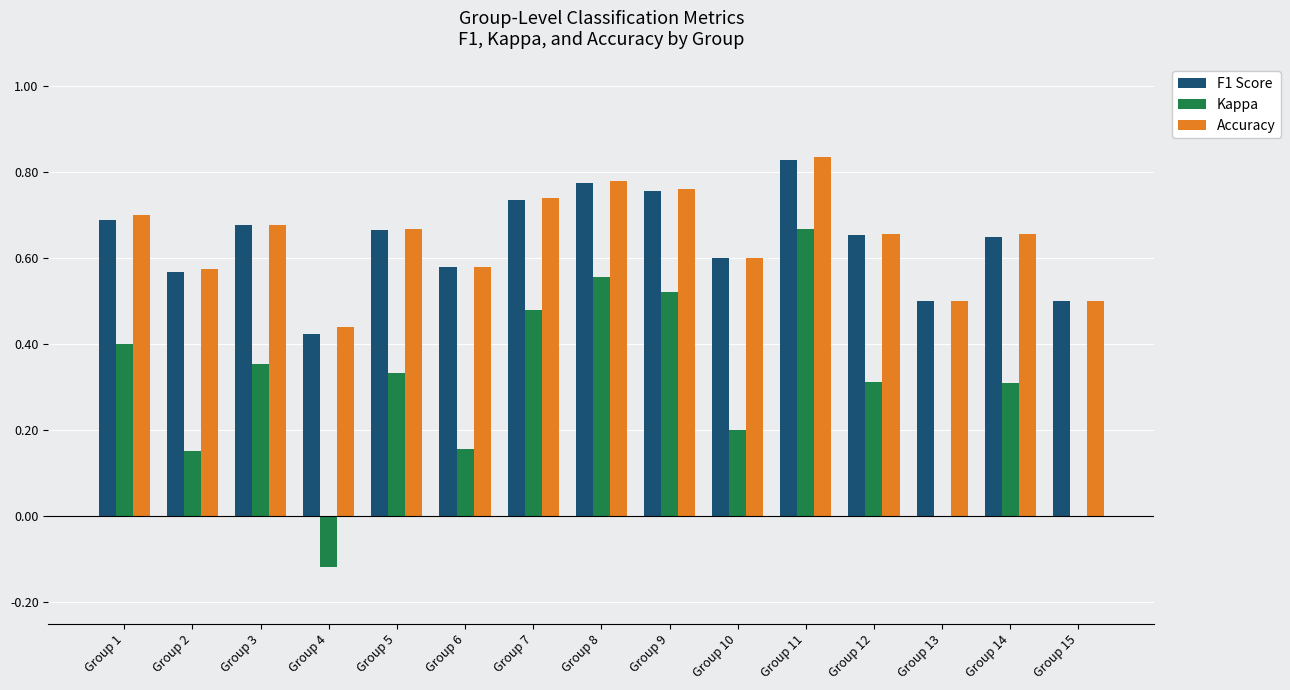

The value of Kappa at Group 11 is 0.3. True or false?

False